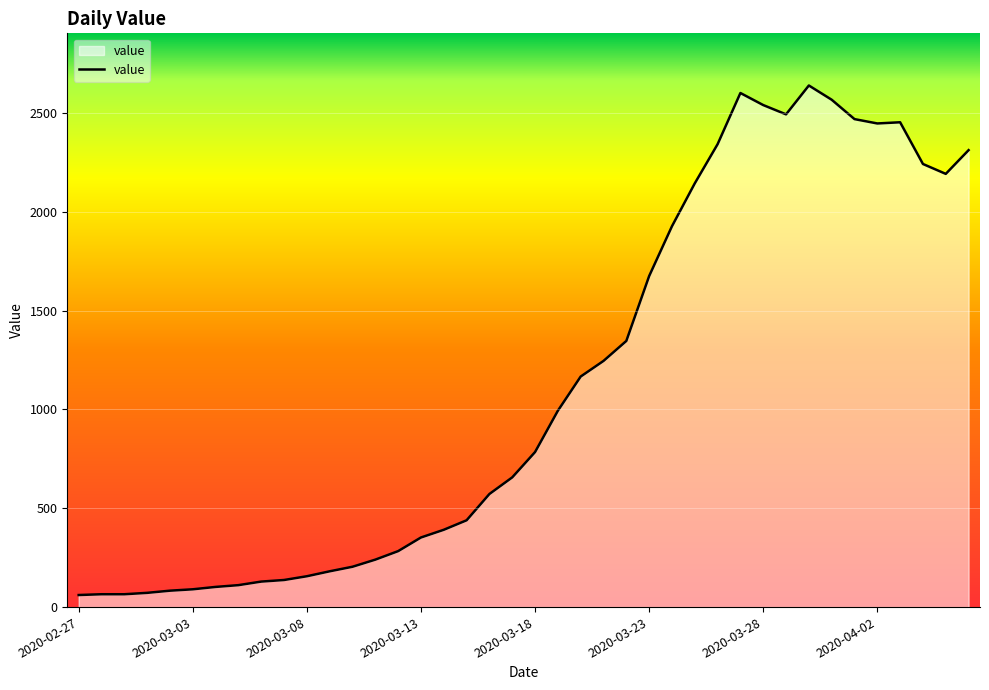

What is the minimum value shown in the chart?

61